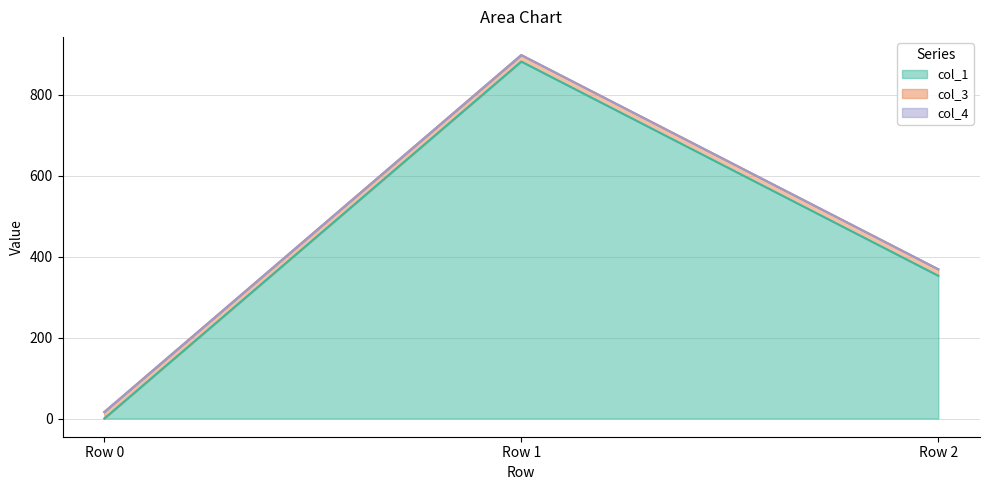

At how many categories does at least one series exceed 369?

1